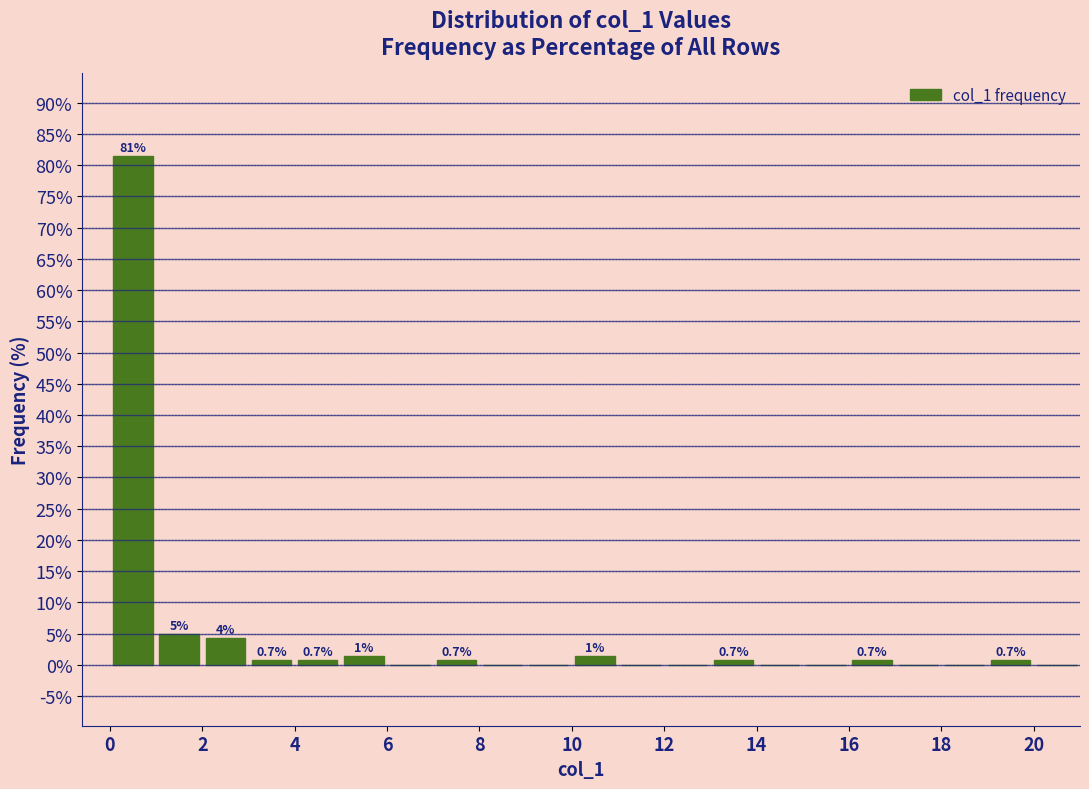

Which range on the x-axis has the tallest bar?

0 to 1